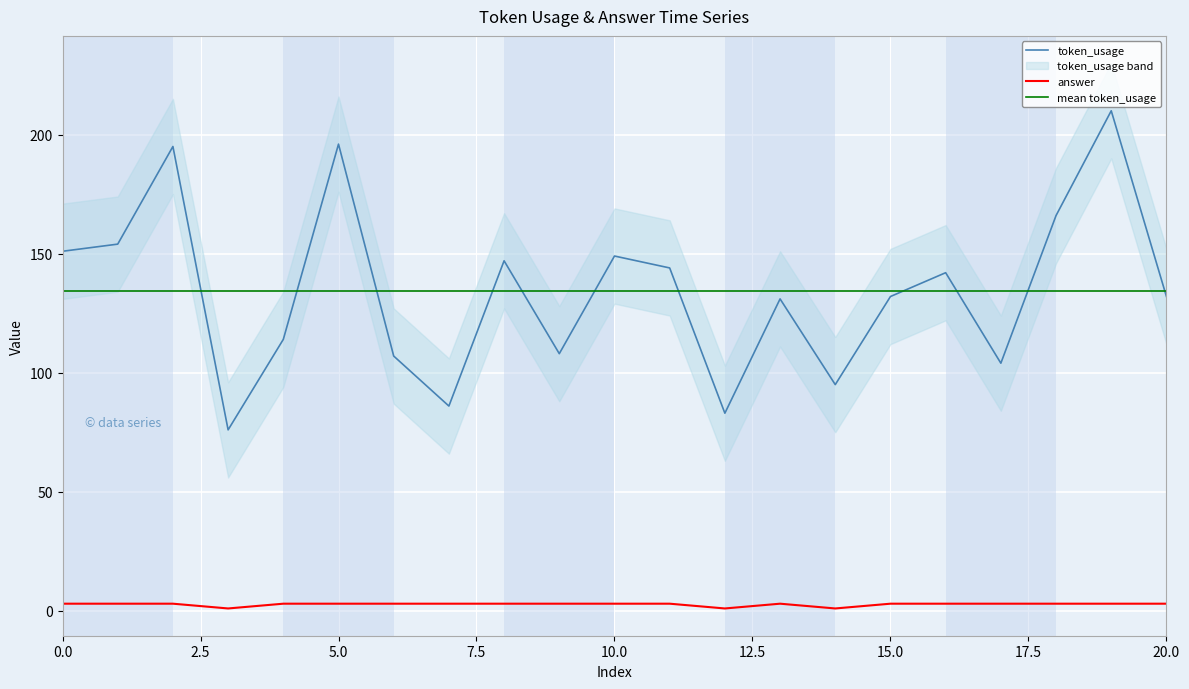

The answer series shows 5 at 15. True or false?

False